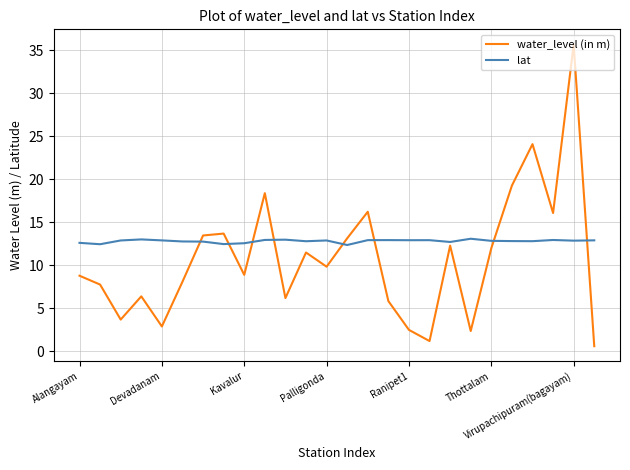

What is the maximum value shown in the chart?

35.7